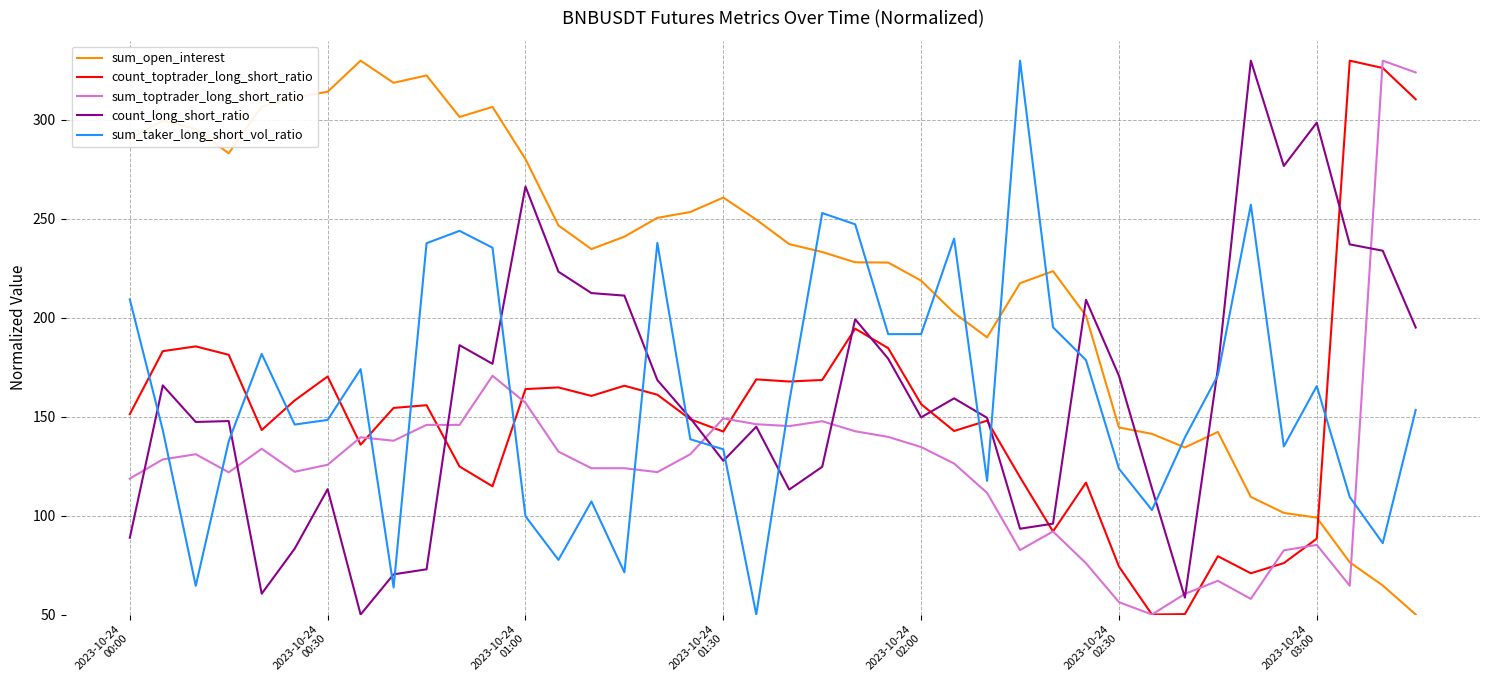

How many intersections are there between sum_open_interest and sum_taker_long_short_vol_ratio?

7